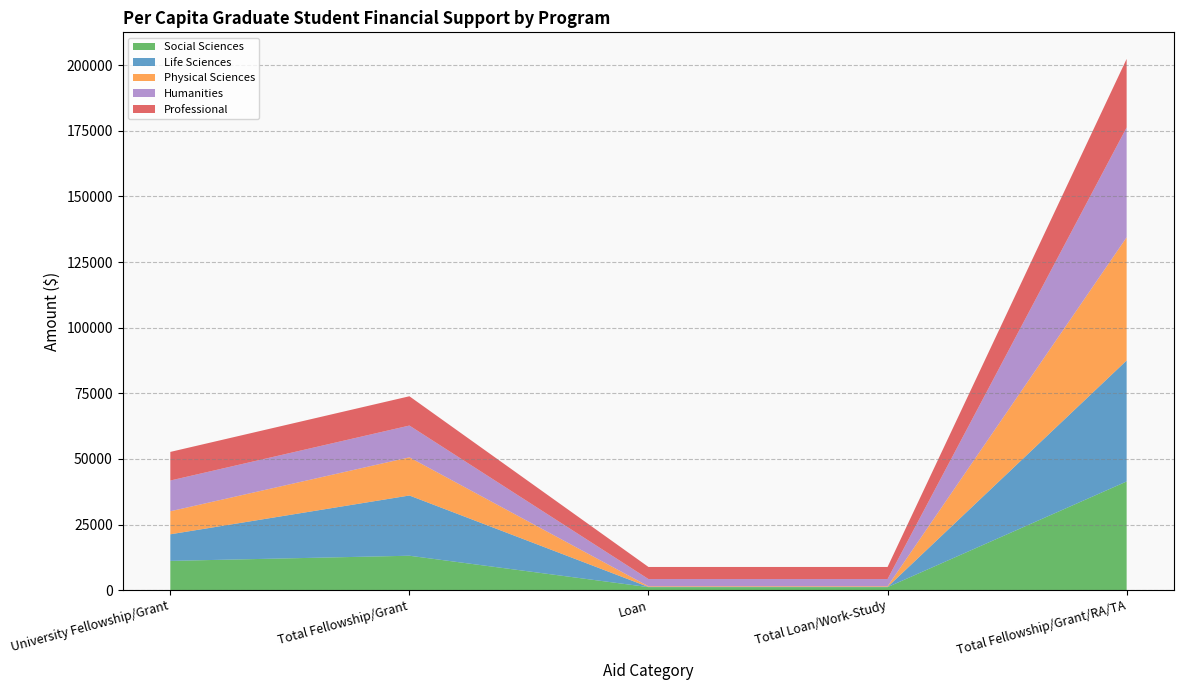

Reading left to right, transcribe all the data shown in this chart.

Social Sciences: 11142	13107	1142	1142	41407
Life Sciences: 10136	22957	63	63	46104
Physical Sciences: 8772	14541	255	255	46928
Humanities: 11718	12110	2756	2756	41859
Professional: 10903	11162	4610	4610	26138